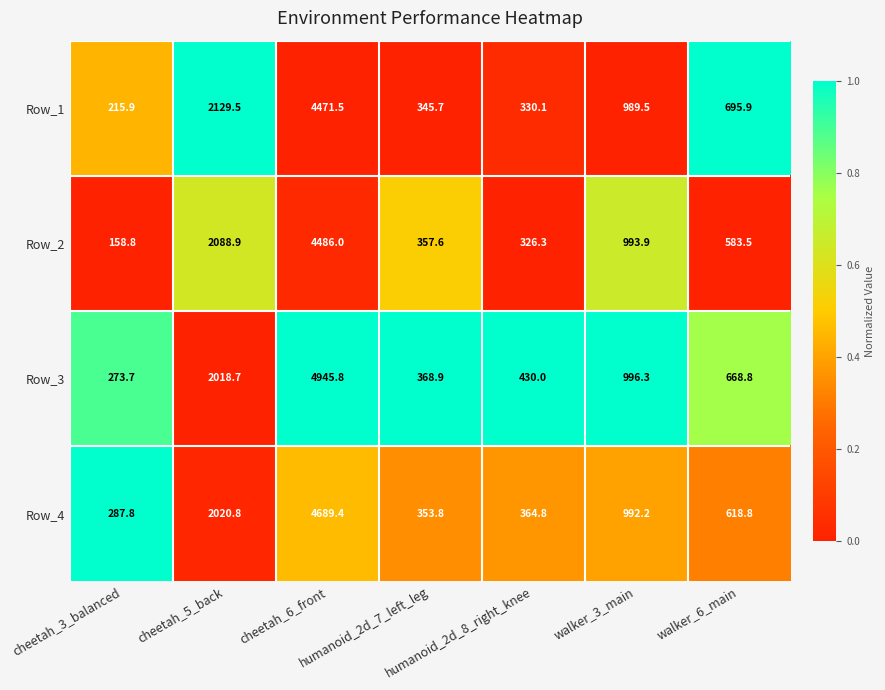

What is the average value of the Row_3 series?

1386.0